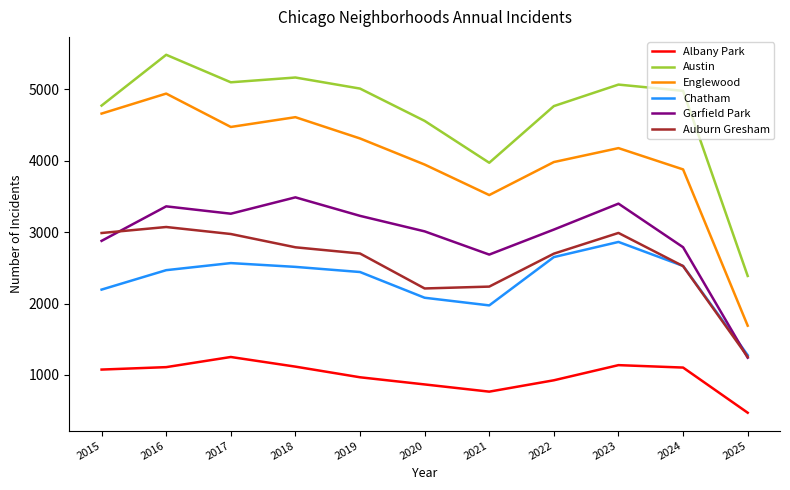

True or false: Albany Park and Englewood intersect in this chart.

False